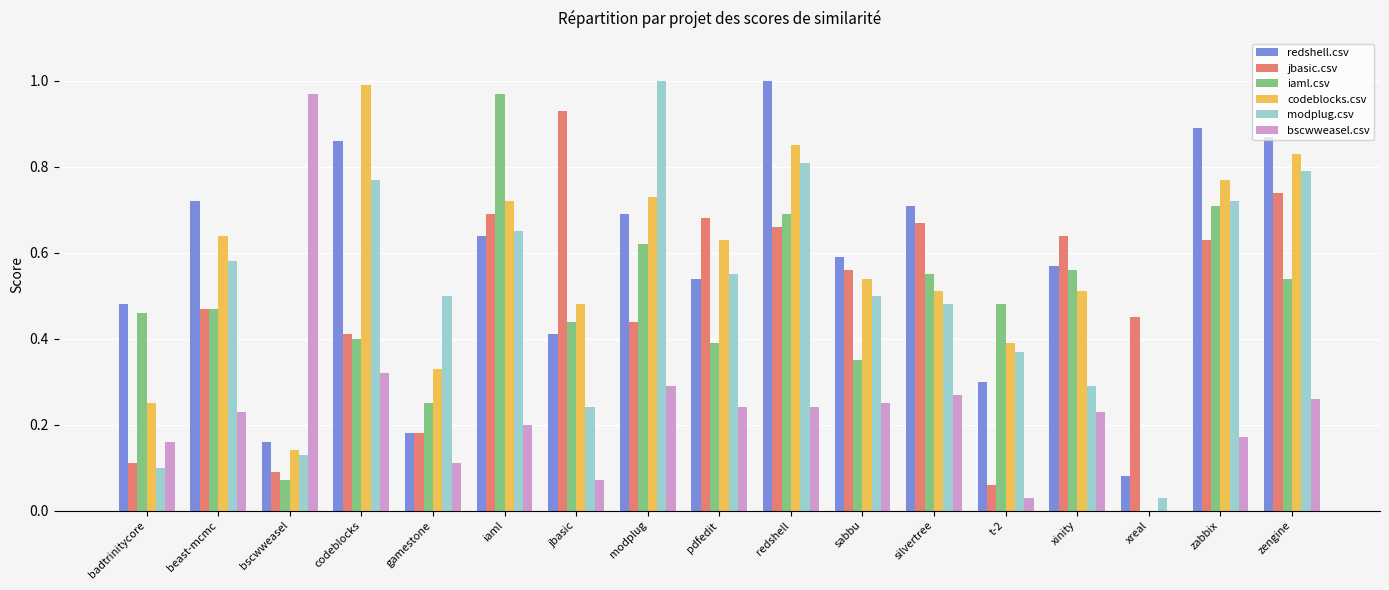

What is the total value across all series at beast-mcmc?

3.1